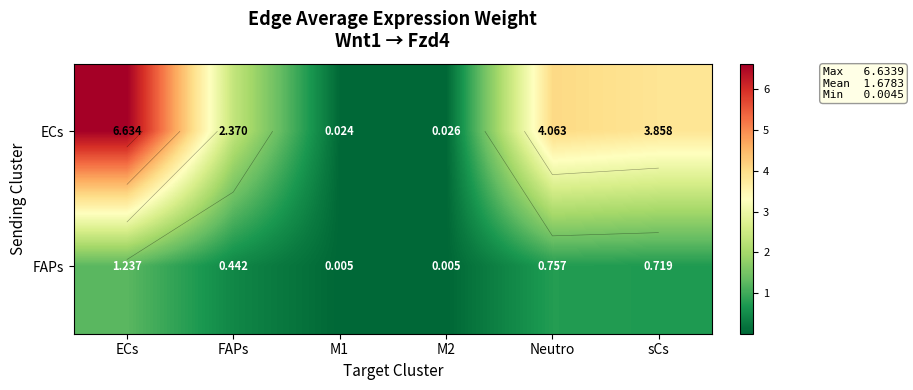

True or false: FAPs has a value of 0.3 at Neutro.

False